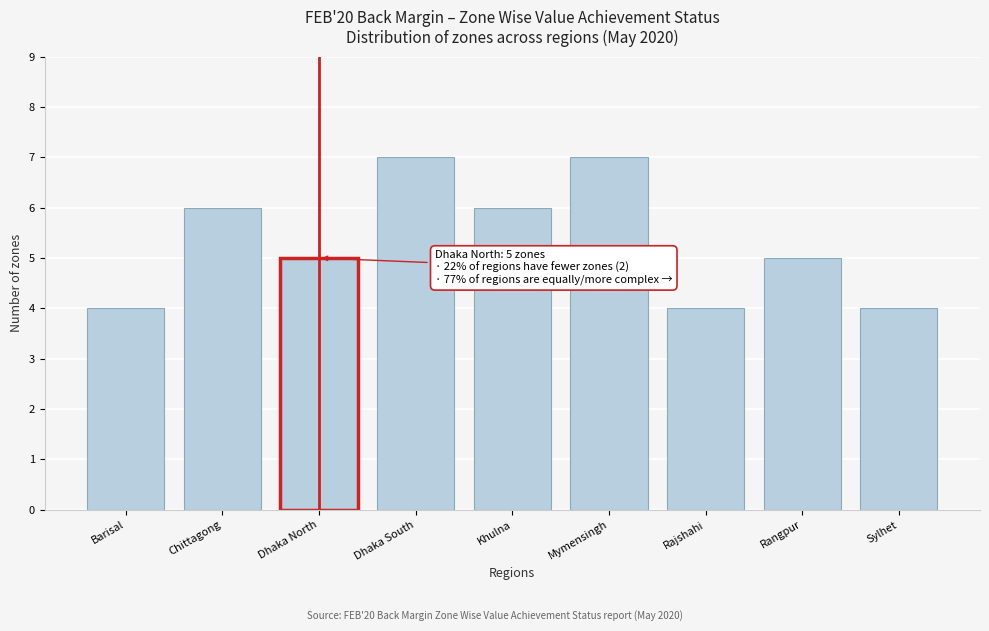

Reading right to left, extract all data points from this chart.

4	5	4	7	6	7	5	6	4